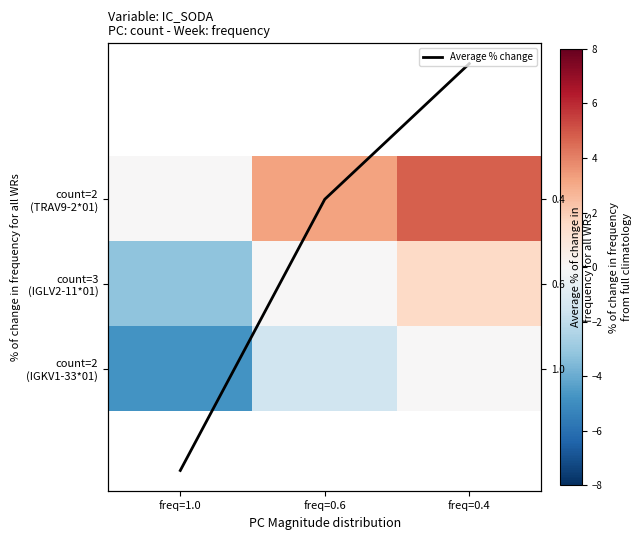

Which series has the largest total across all categories?

count=2 (TRAV9-2*01)